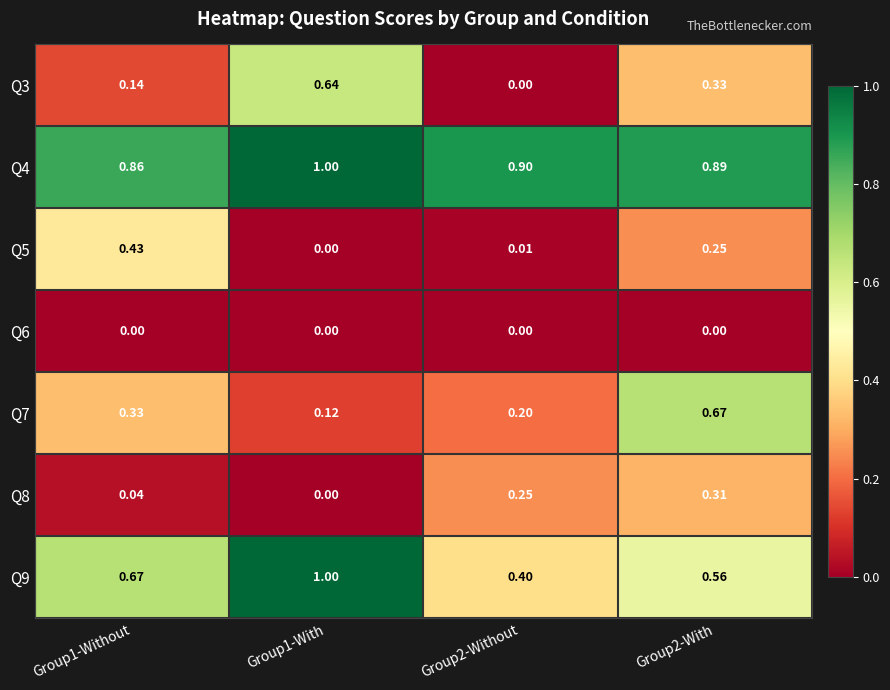

What is the spread (max minus min) of values at Group2-With?

0.9